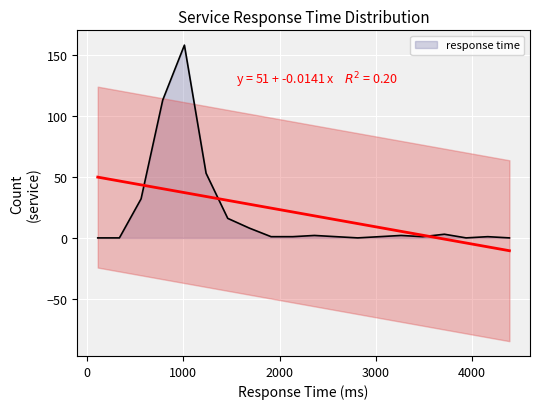

What is the label of the 5th point from the right?

3487.5